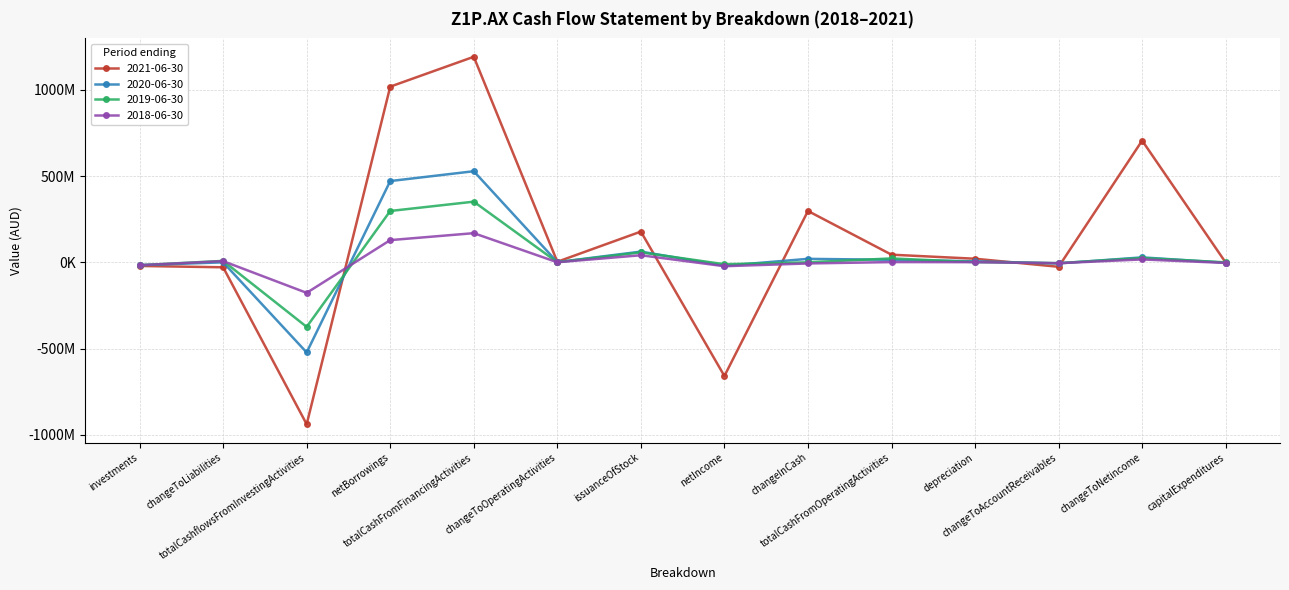

What are all the series names shown in the legend?

2021-06-30, 2020-06-30, 2019-06-30, 2018-06-30